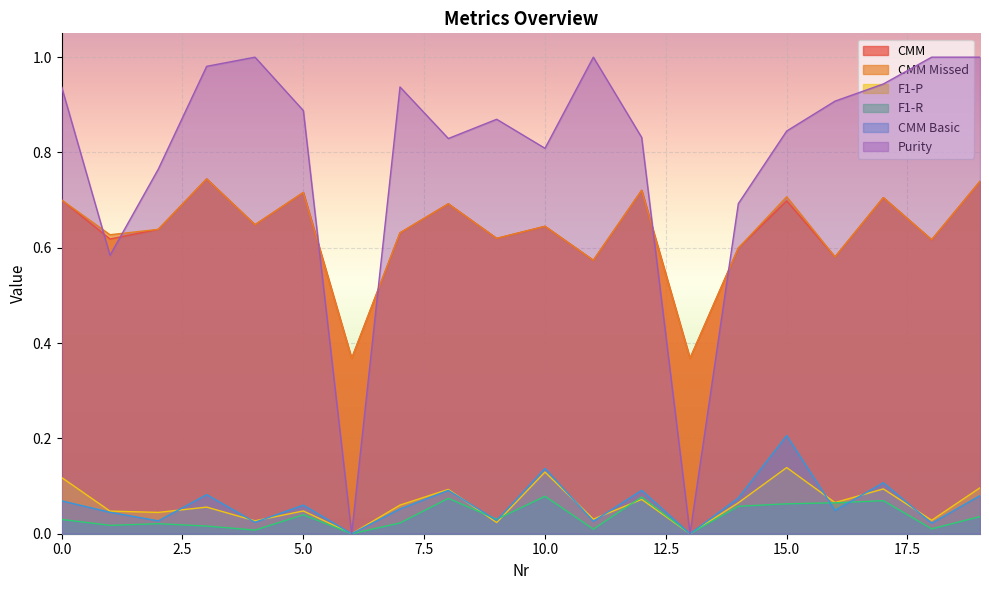

Reading left to right, what are all the values shown in this chart?

CMM: 0.7	0.6	0.6	0.7	0.6	0.7	0.4	0.6	0.7	0.6	0.6	0.6	0.7	0.4	0.6	0.7	0.6	0.7	0.6	0.7
CMM Missed: 0.7	0.6	0.6	0.7	0.6	0.7	0.4	0.6	0.7	0.6	0.6	0.6	0.7	0.4	0.6	0.7	0.6	0.7	0.6	0.7
F1-P: 0.1	0.0	0.0	0.1	0.0	0.0	0.0	0.1	0.1	0.0	0.1	0.0	0.1	0.0	0.1	0.1	0.1	0.1	0.0	0.1
F1-R: 0.0	0.0	0.0	0.0	0.0	0.0	0.0	0.0	0.1	0.0	0.1	0.0	0.1	0.0	0.1	0.1	0.1	0.1	0.0	0.0
CMM Basic: 0.1	0.0	0.0	0.1	0.0	0.1	0.0	0.1	0.1	0.0	0.1	0.0	0.1	0.0	0.1	0.2	0.0	0.1	0.0	0.1
Purity: 0.9	0.6	0.8	1.0	1.0	0.9	0.0	0.9	0.8	0.9	0.8	1.0	0.8	0.0	0.7	0.8	0.9	0.9	1.0	1.0